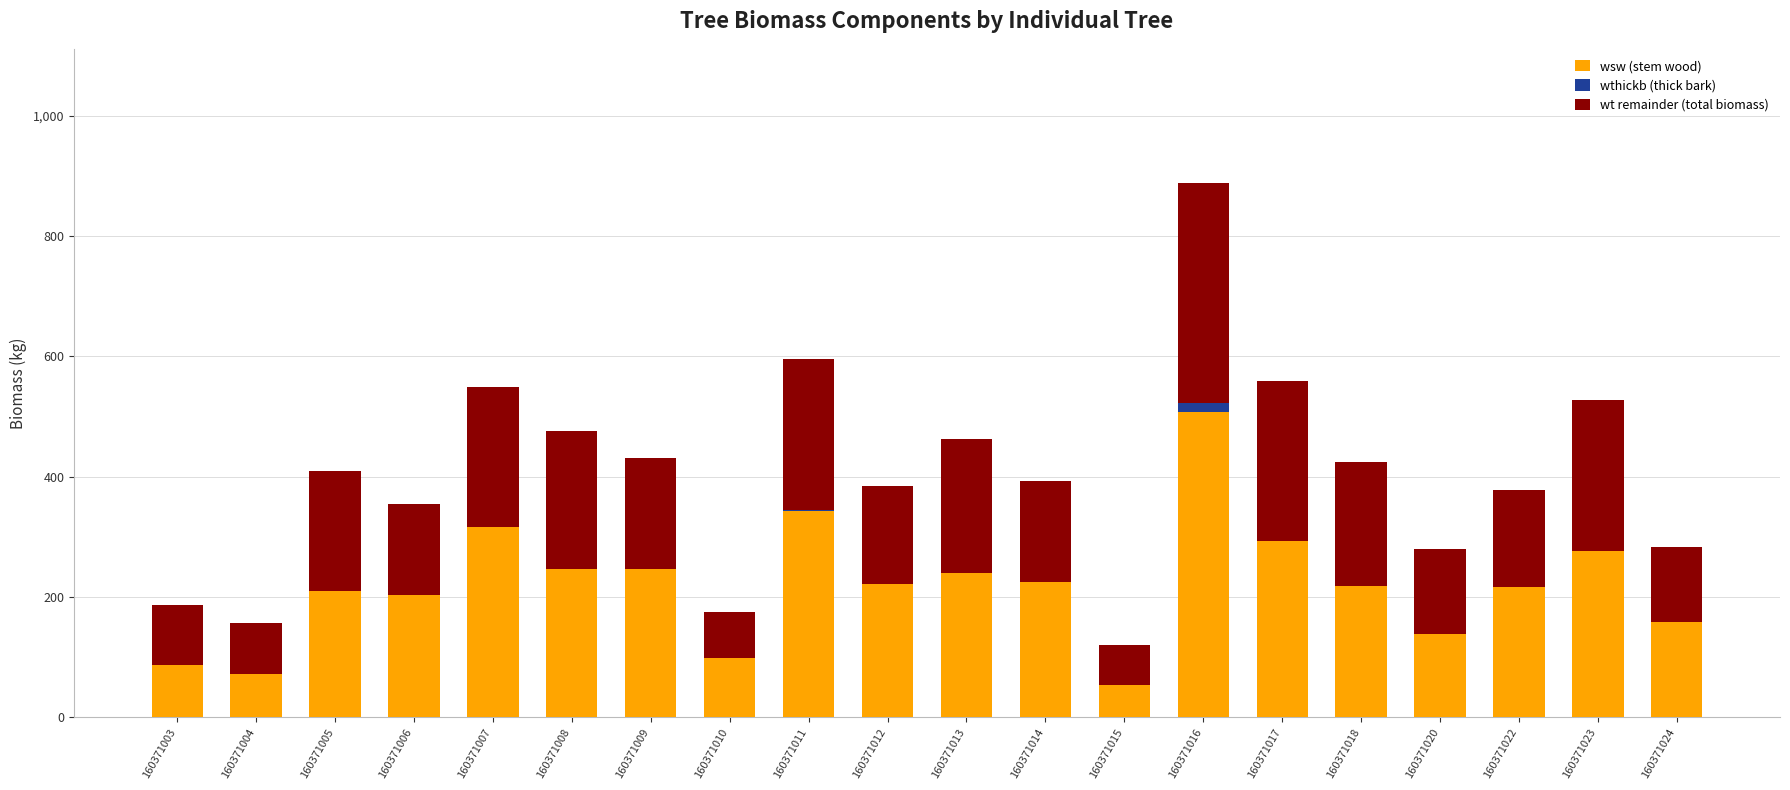

What is the highest value of the wsw (stem wood) series?

508.4